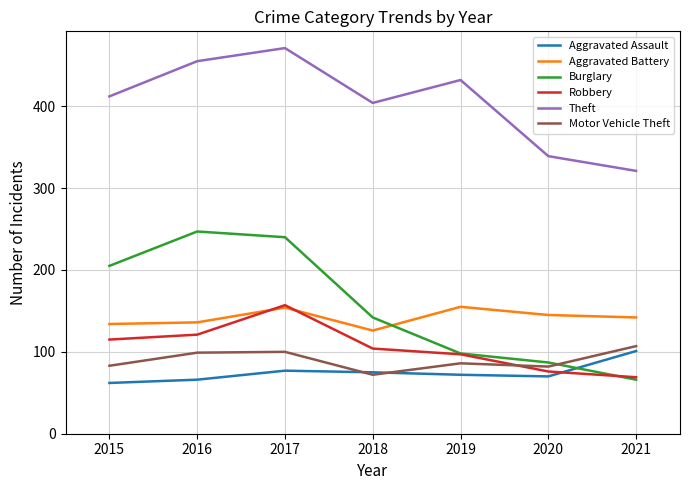

Where do Burglary and Aggravated Battery first cross each other?

2018 and 2019